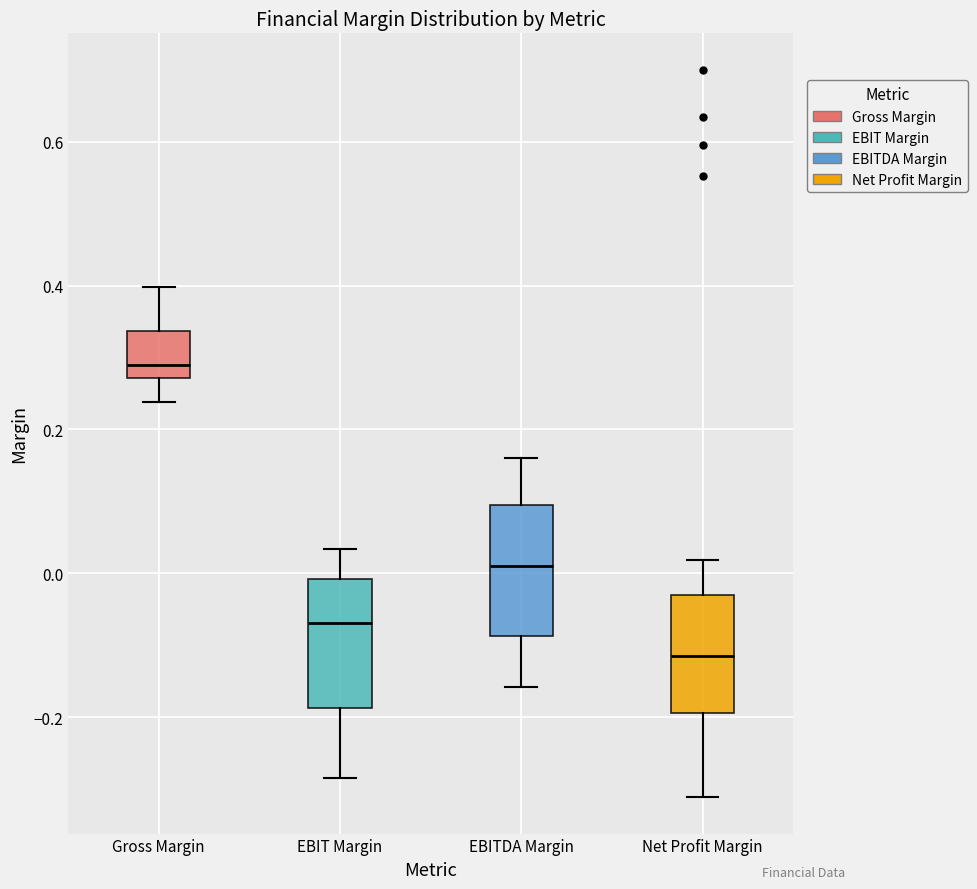

Which box has the highest median line?

Gross Margin